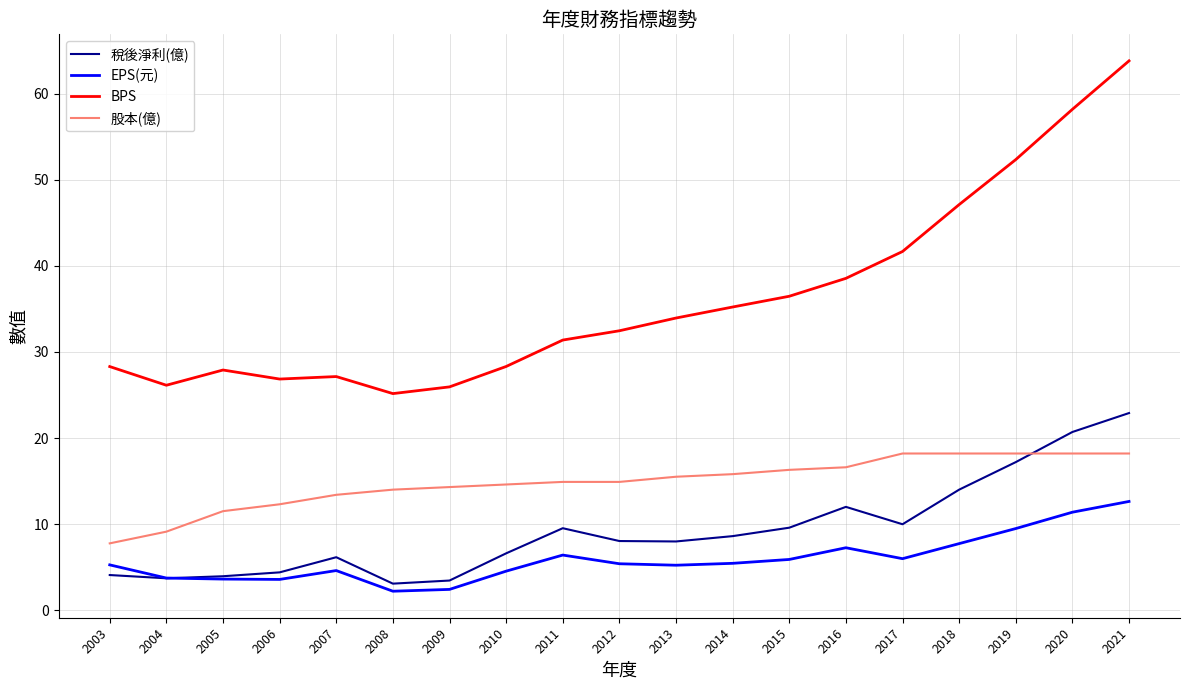

Which series has the widest spread of values?

BPS